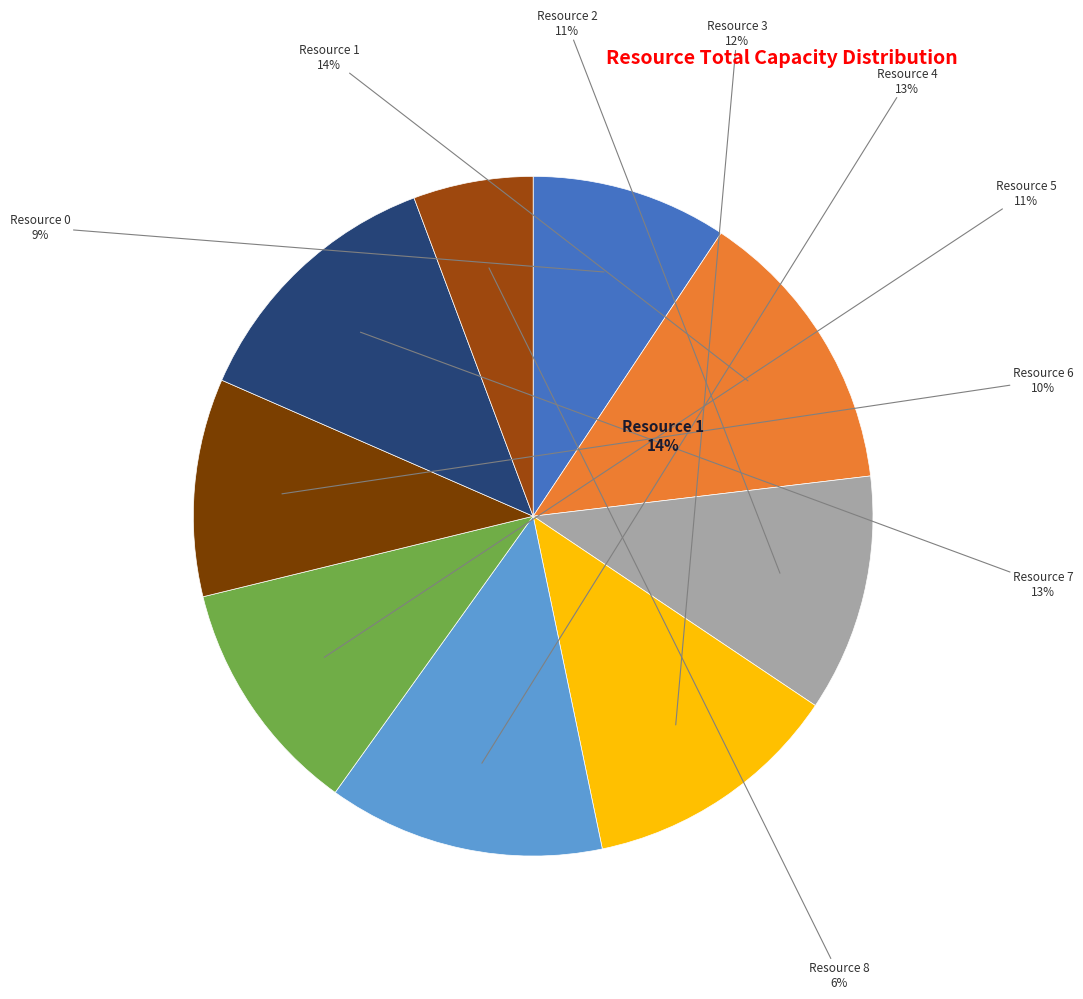

Rank the categories by value from lowest to highest.

Resource 8, Resource 0, Resource 6, Resource 2, Resource 5, Resource 3, Resource 7, Resource 4, Resource 1